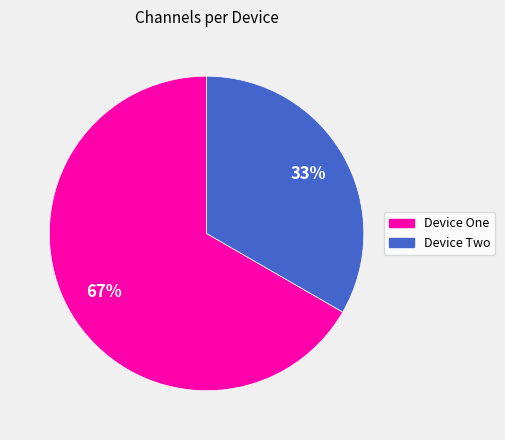

The Device One slice represents 79% of the pie. True or false?

False